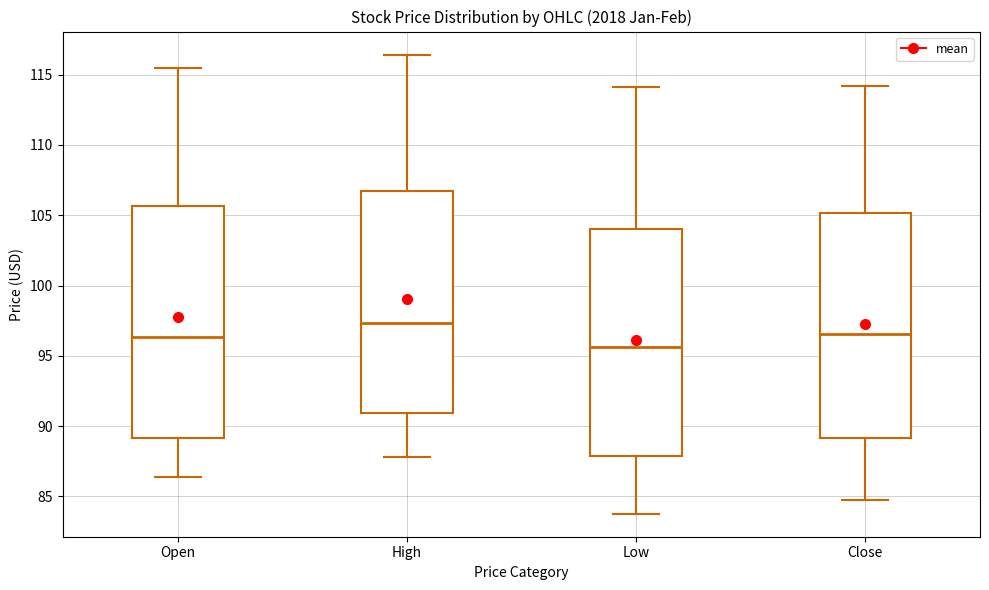

Where does the median line of the box for Low sit on the y-axis? The values are not printed on the chart, so give them approximately, as read against the axis.

95.5